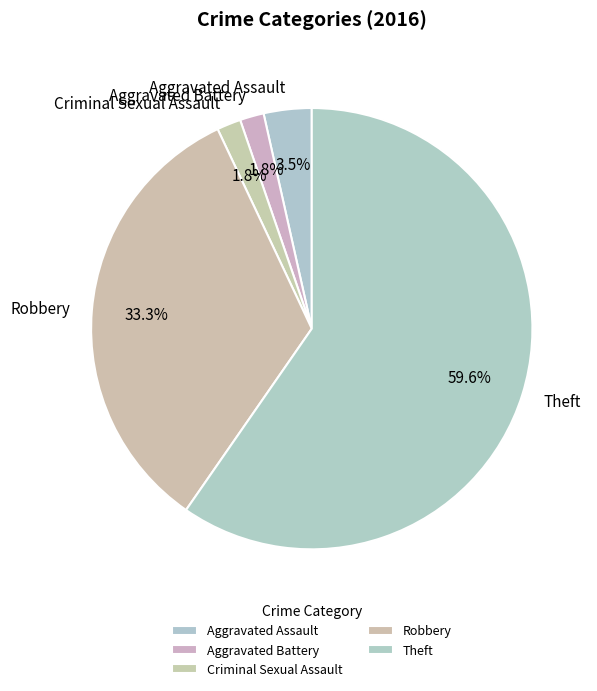

Which has a higher value, Aggravated Assault or Criminal Sexual Assault?

Aggravated Assault